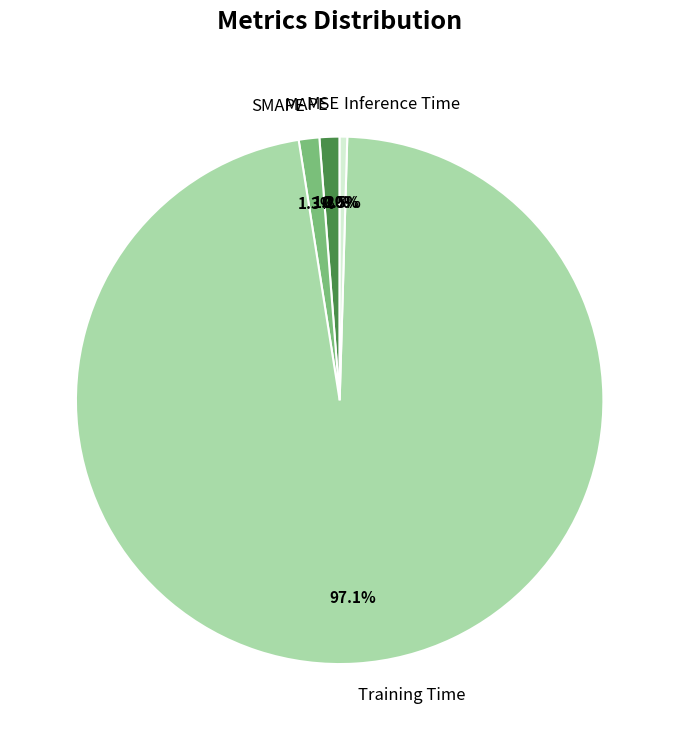

Combined, what portion of the pie is SMAPE and MAPE?

2.5%